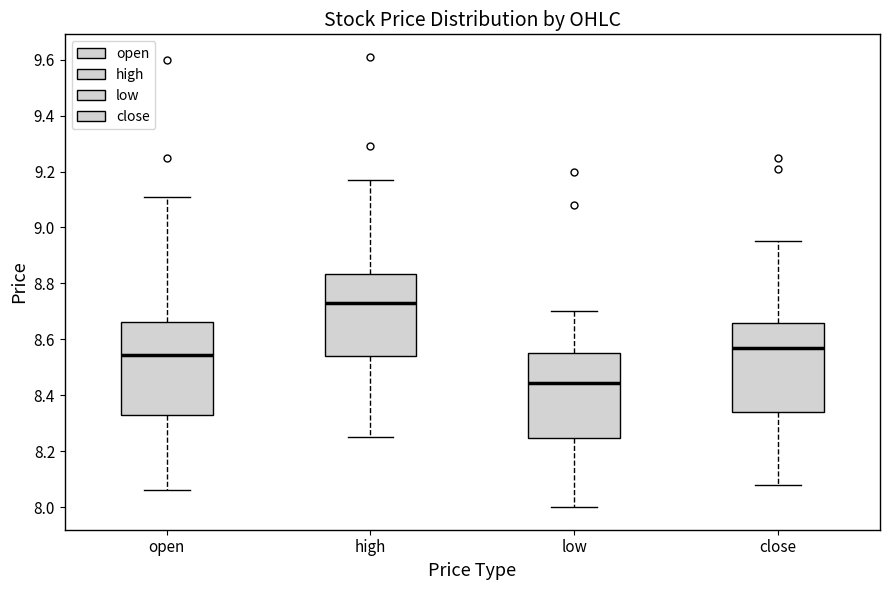

Reading left to right, read every box against the y-axis: the position of its median line, the range the box covers, and the ends of its whiskers. The values are not printed on the chart, so give them approximately, as read against the axis.

open: median 8.54, box 8.34 to 8.66, whiskers 8.06 to 9.12
high: median 8.74, box 8.54 to 8.84, whiskers 8.26 to 9.18
low: median 8.44, box 8.24 to 8.56, whiskers 8.00 to 8.70
close: median 8.58, box 8.34 to 8.66, whiskers 8.08 to 8.96